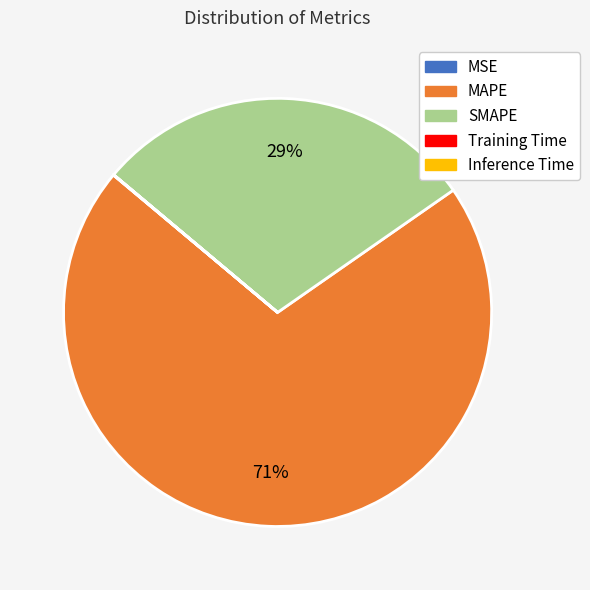

To the nearest percent, what portion does SMAPE represent?

29%